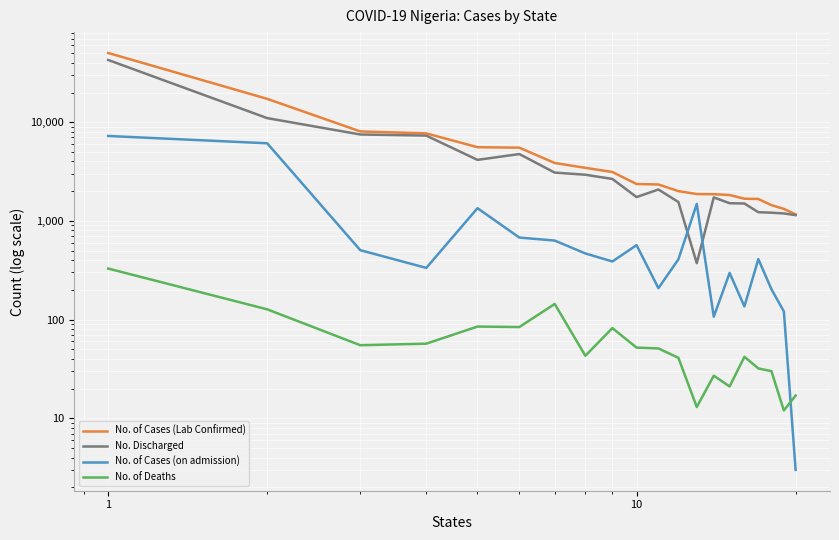

Rank the series by their average value, from highest to lowest.

No. of Cases (Lab Confirmed), No. Discharged, No. of Cases (on admission), No. of Deaths